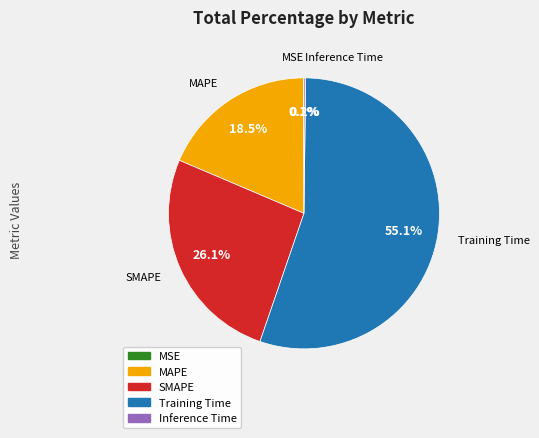

Does any single category account for the majority?

Yes